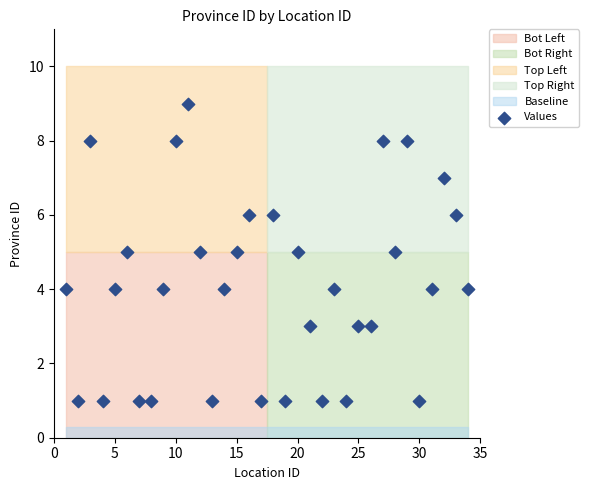

What is the range of X values (max minus min)?

33